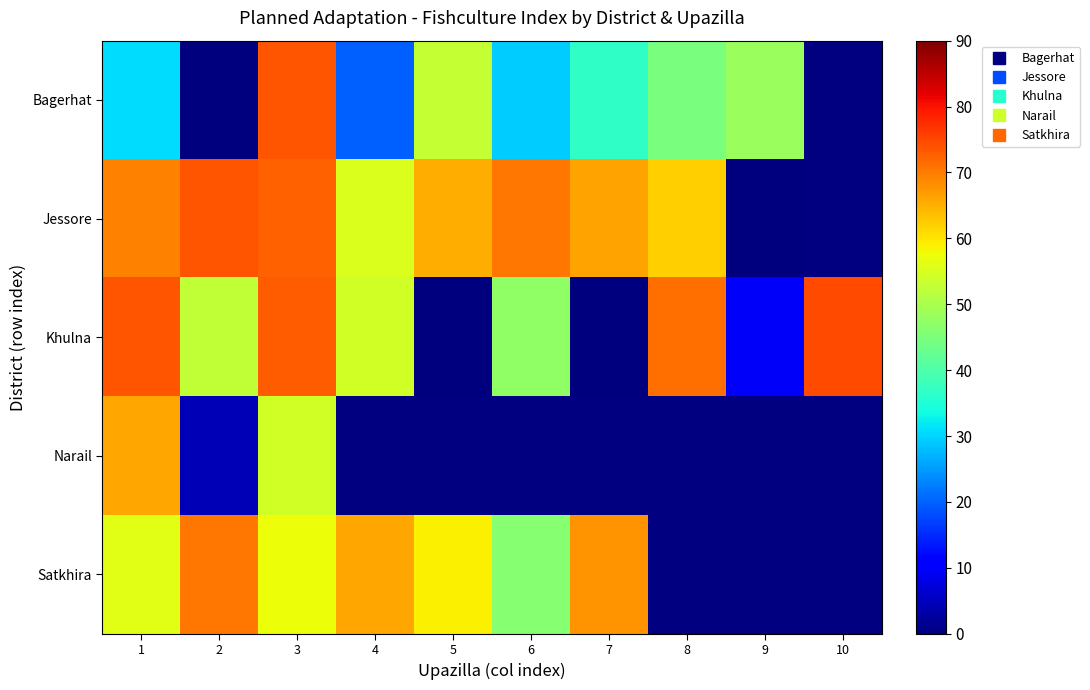

The Jessore series shows 84.9 at 8. True or false?

False